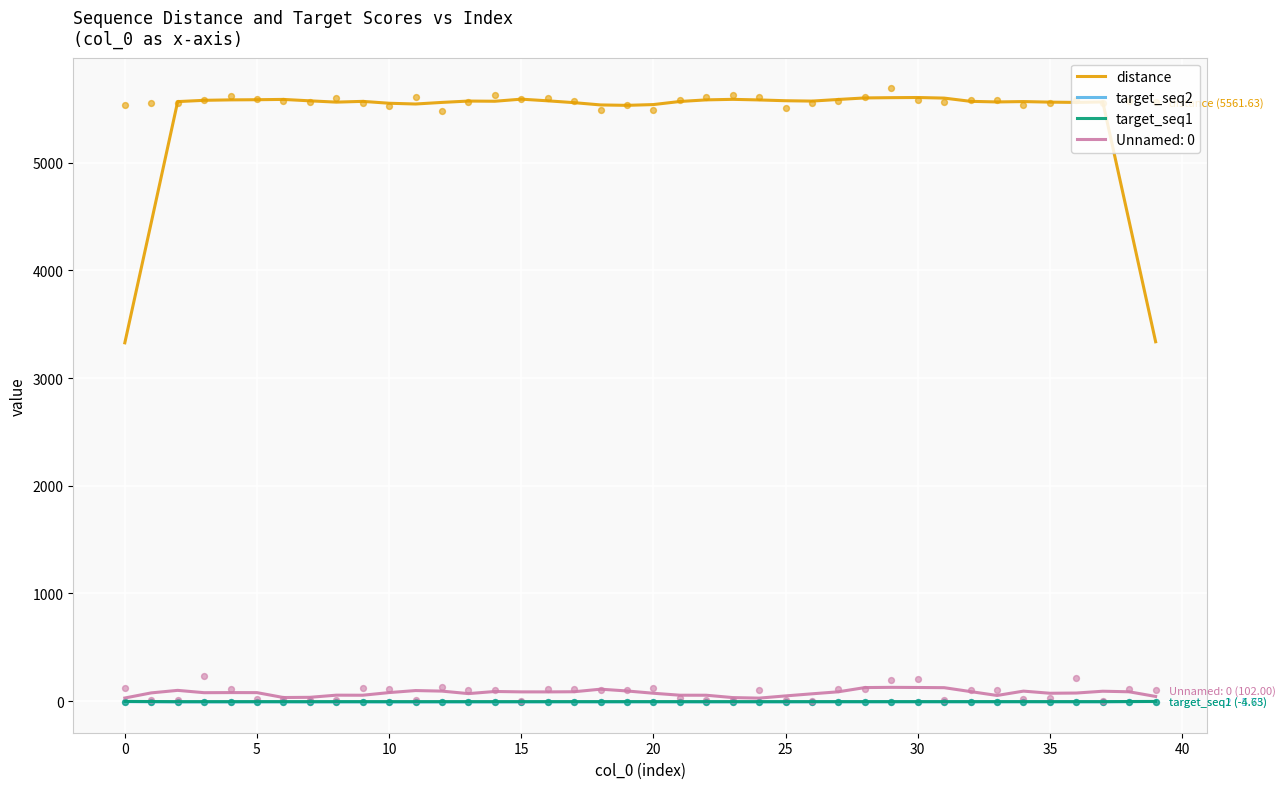

Which series has the largest Y range (max minus min)?

distance